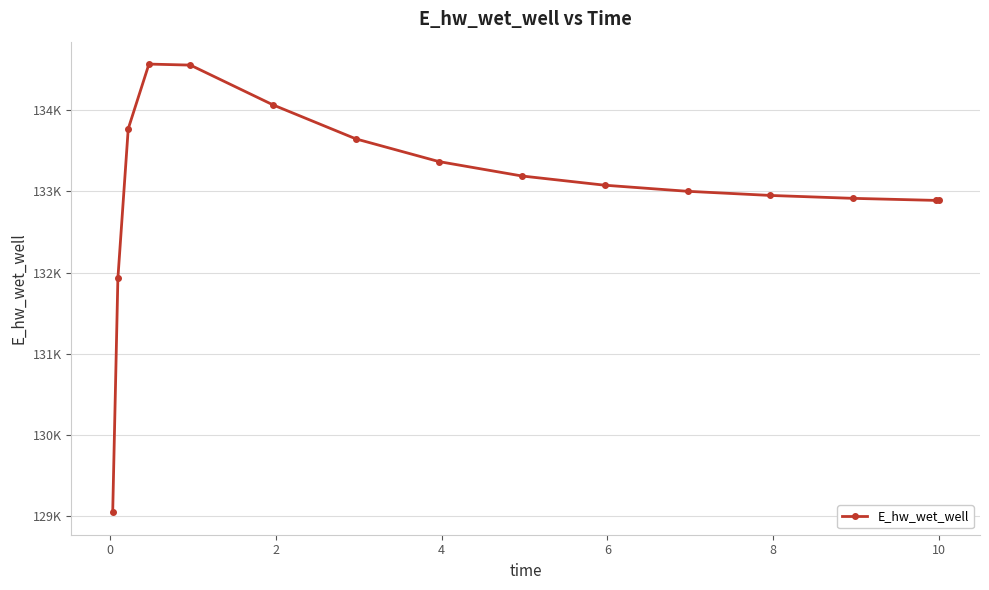

True or false: the data has more than 0 interior local peaks.

True